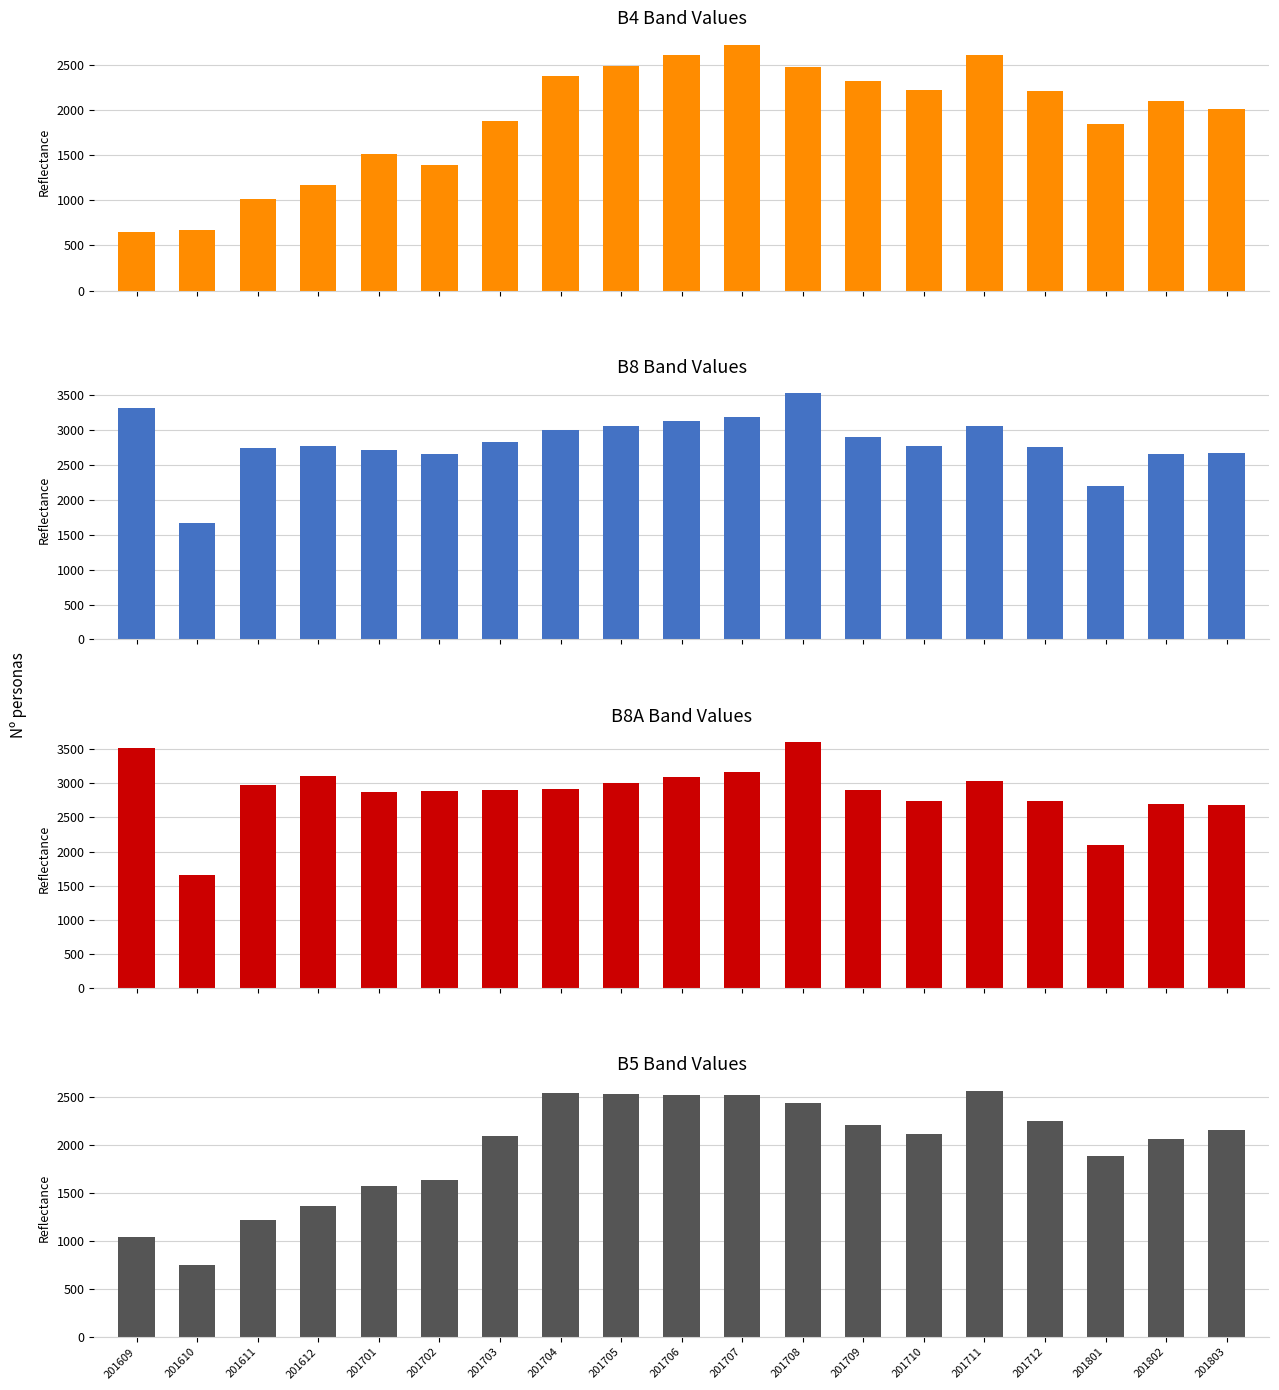

How many bars are there in total?

76